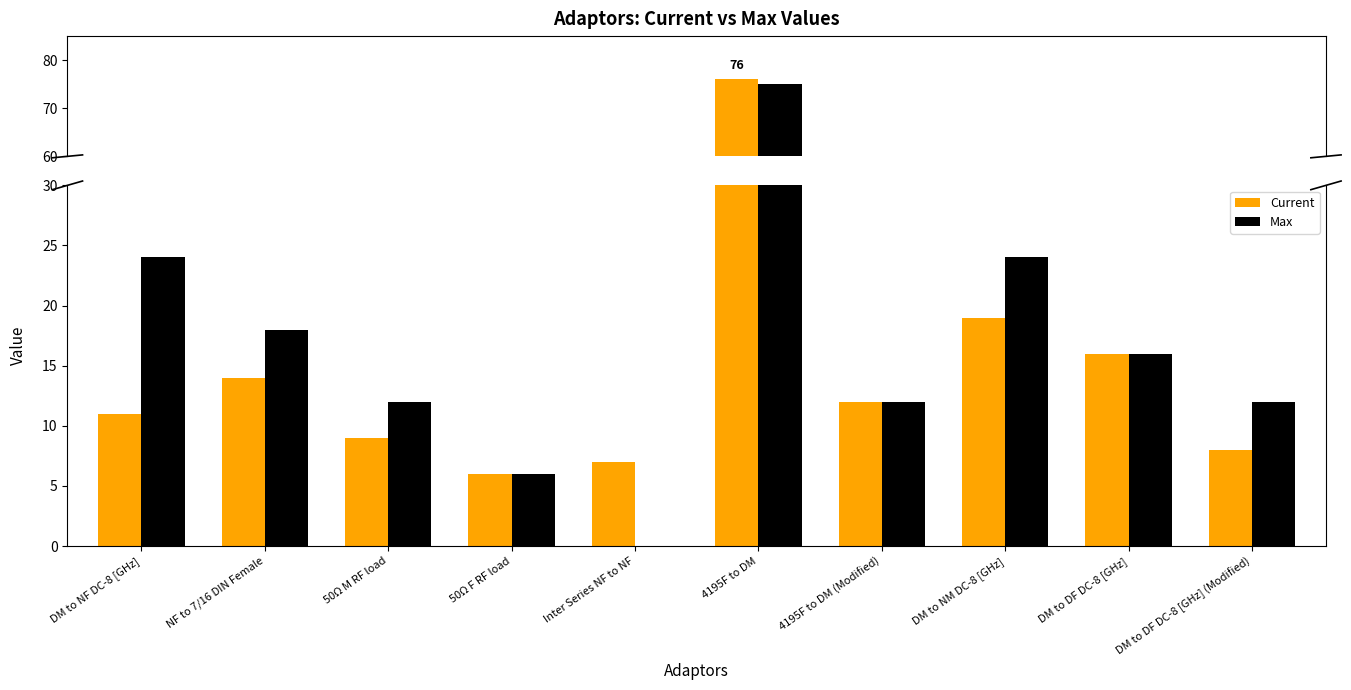

What is the value of the Max bar at the 6th from the left?

75